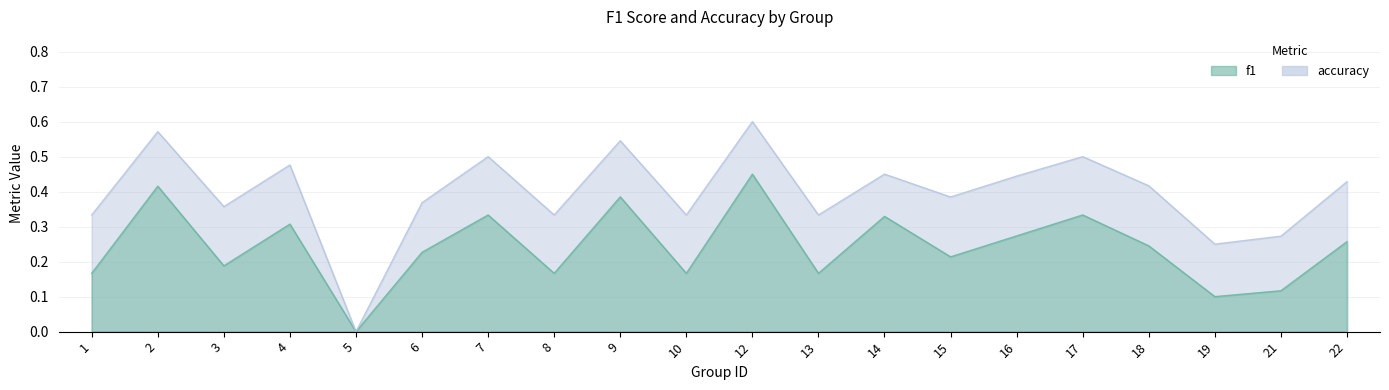

True or false: accuracy has a value of 0.5 at 17.

True